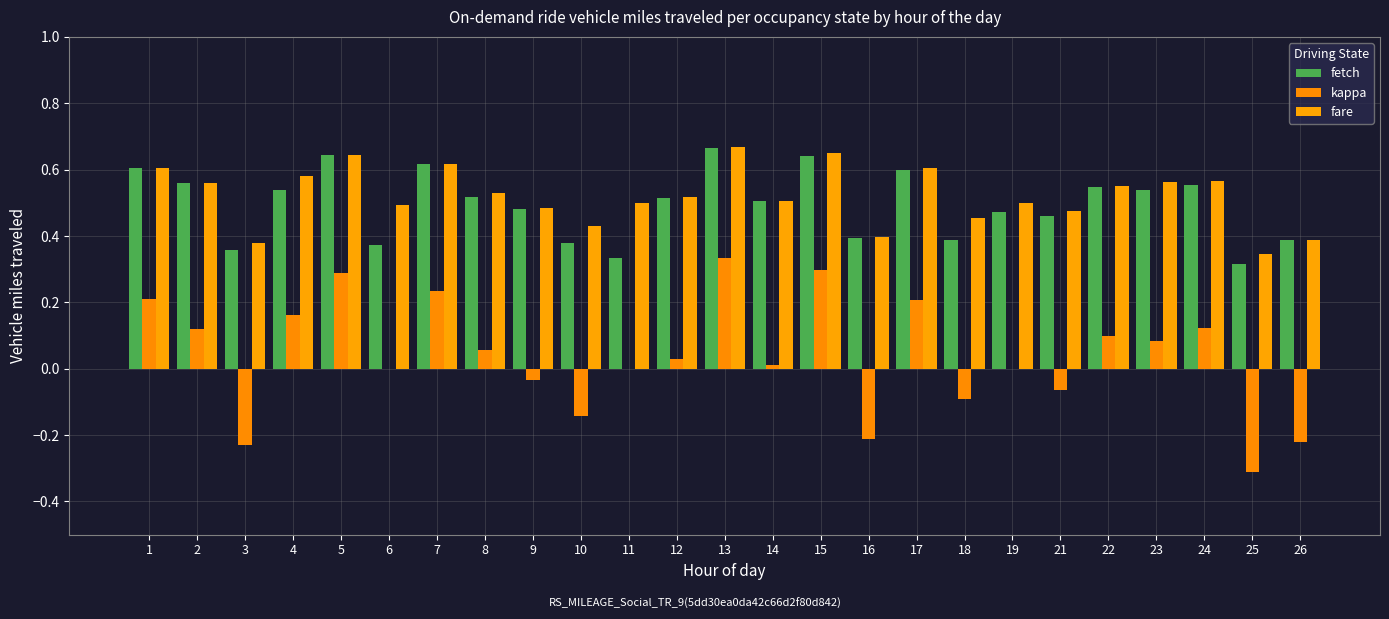

Rank the categories by fetch value from highest to lowest.

13, 5, 15, 7, 1, 17, 2, 24, 22, 4, 23, 8, 12, 14, 9, 19, 21, 16, 26, 18, 10, 6, 3, 11, 25